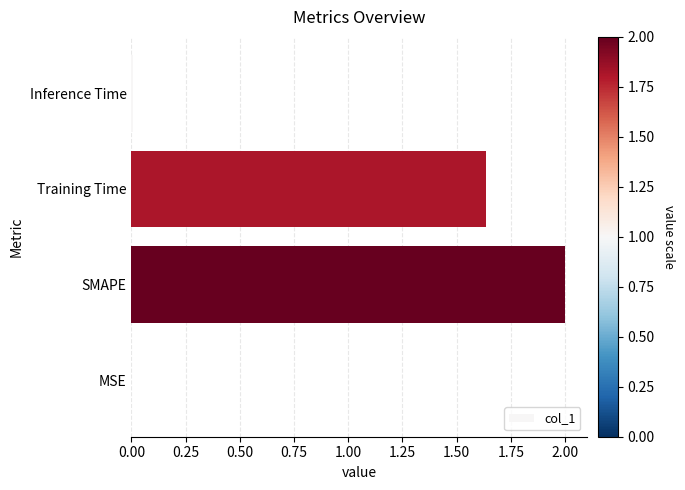

Are the bars horizontal?

Yes